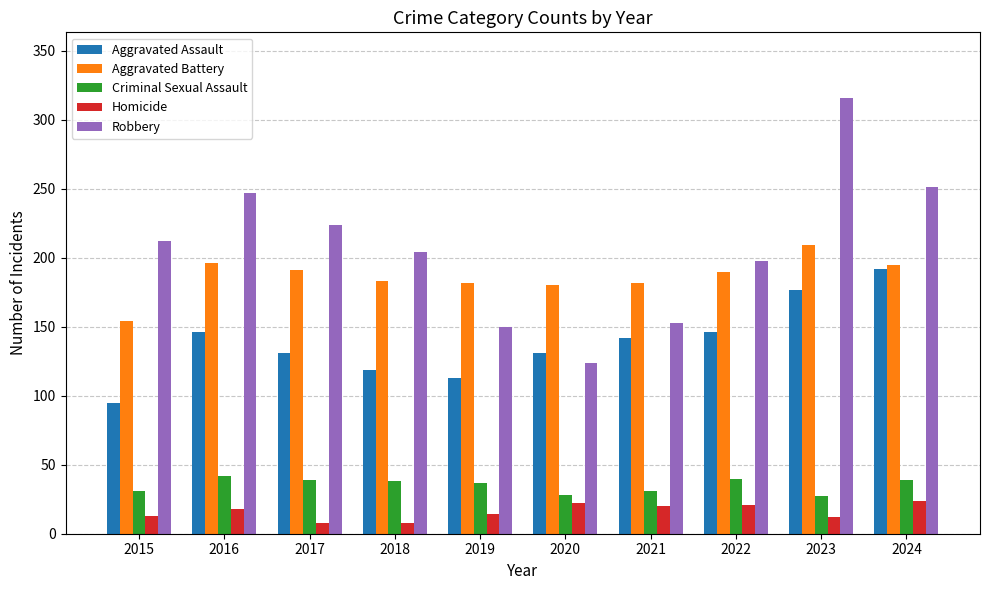

What is the difference between the maximum and minimum values in the Criminal Sexual Assault series?

15